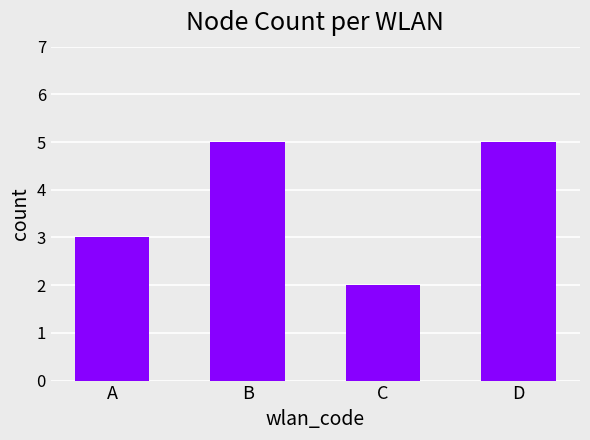

What is the change in value from B to C?

-3